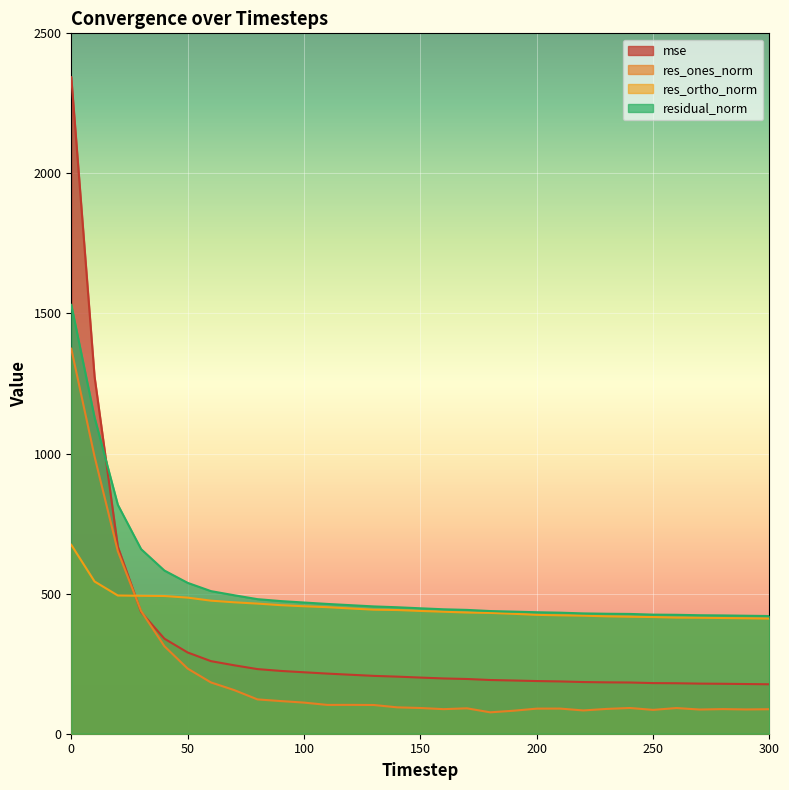

The value of res_ortho_norm at 160 is 435.4. True or false?

True